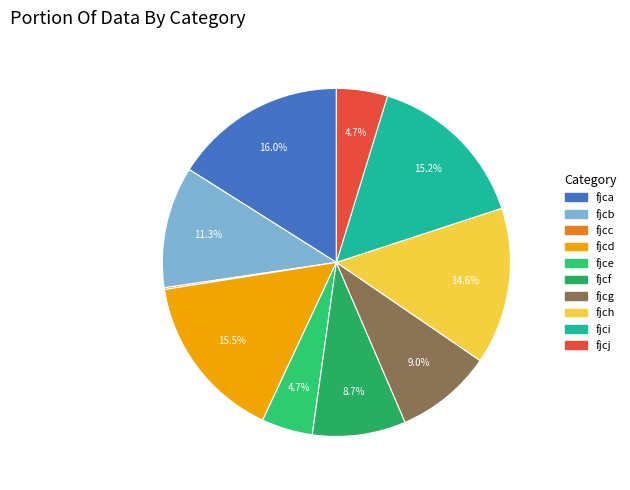

True or false: fjci accounts for 15% of the total.

True